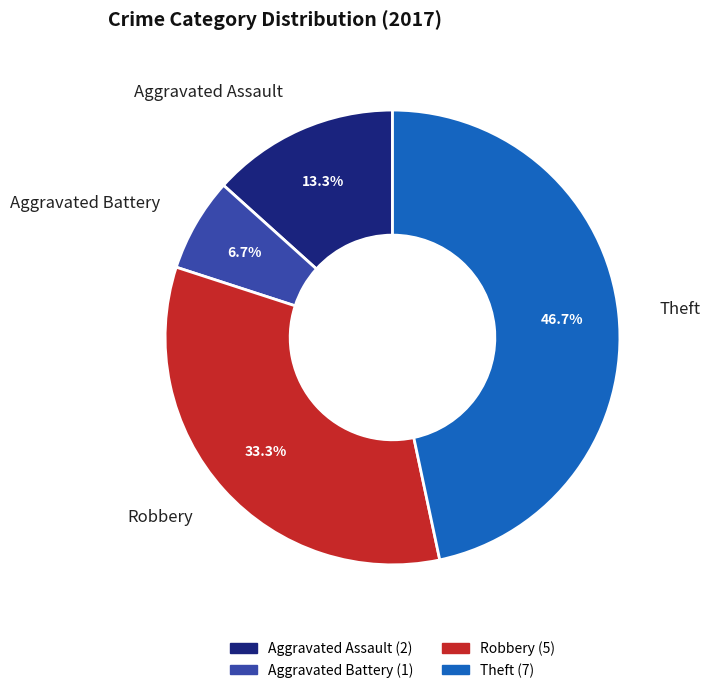

To the nearest percent, what portion does Robbery represent?

33%